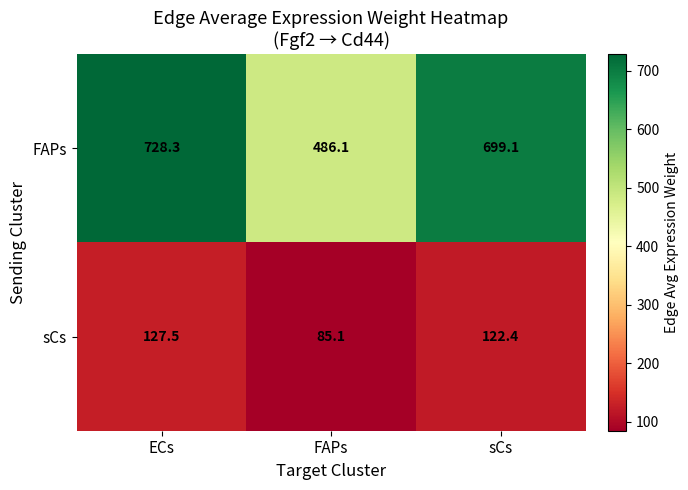

Which series has the largest total across all categories?

FAPs